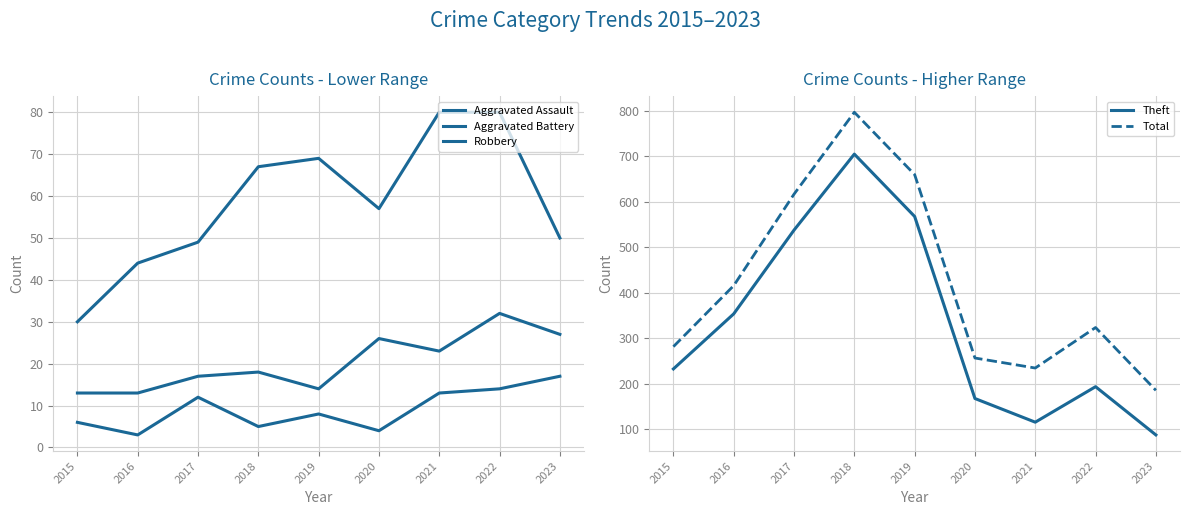

Reading left to right, list all the values displayed in this chart.

Aggravated Assault: 6	3	12	5	8	4	13	14	17
Aggravated Battery: 13	13	17	18	14	26	23	32	27
Robbery: 30	44	49	67	69	57	80	80	50
Theft: 233	354	538	705	568	168	116	194	88
Total: 282	416	617	797	660	257	235	324	186